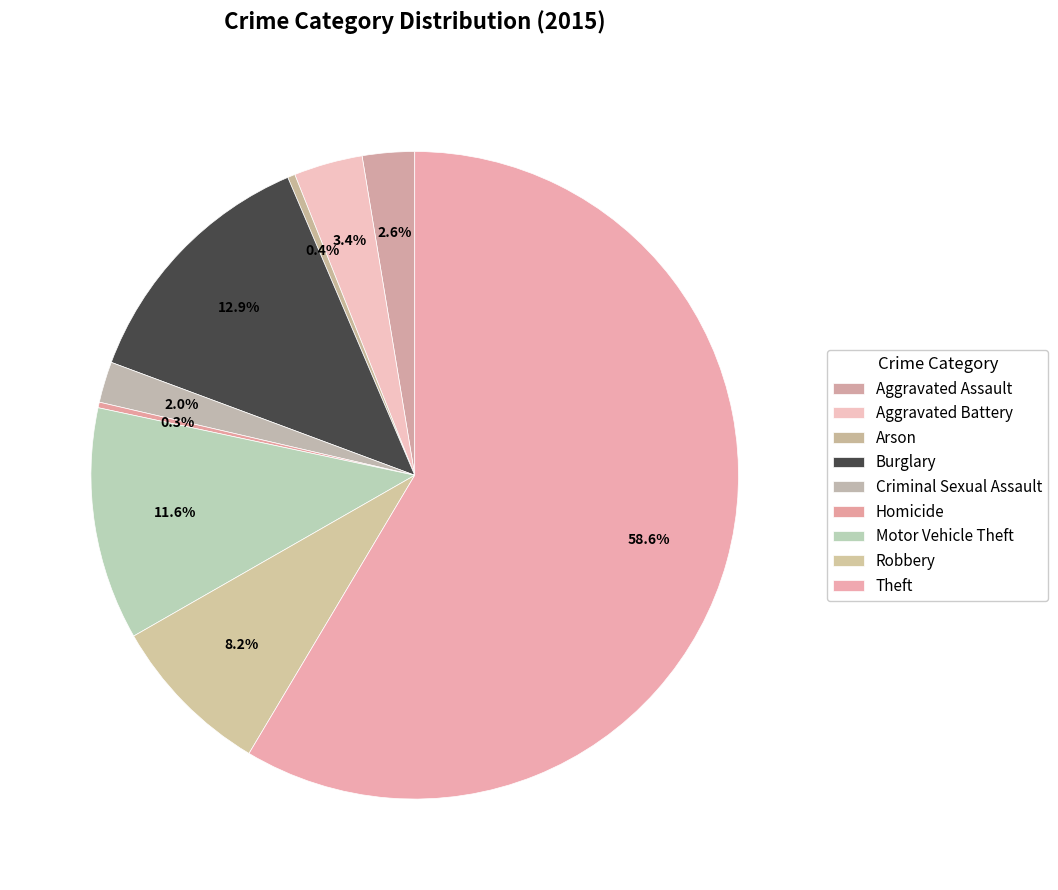

What is the change in value from Arson to Homicide?

-1